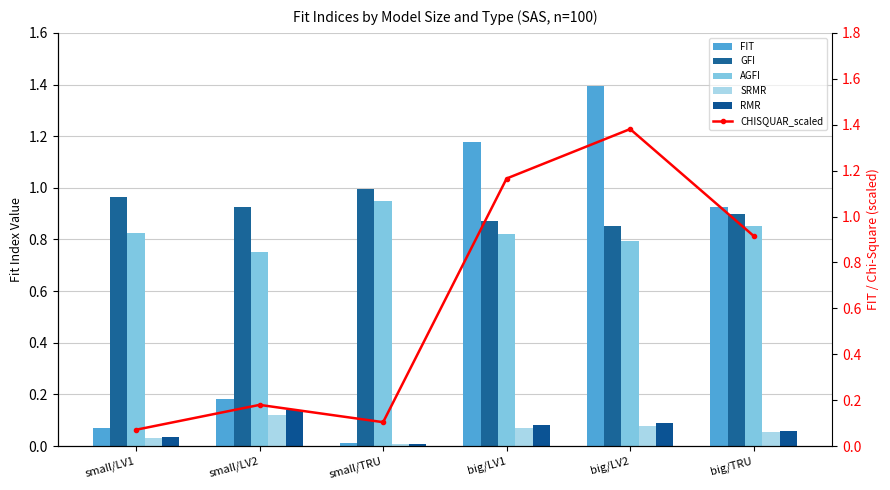

How many groups of bars are there?

6